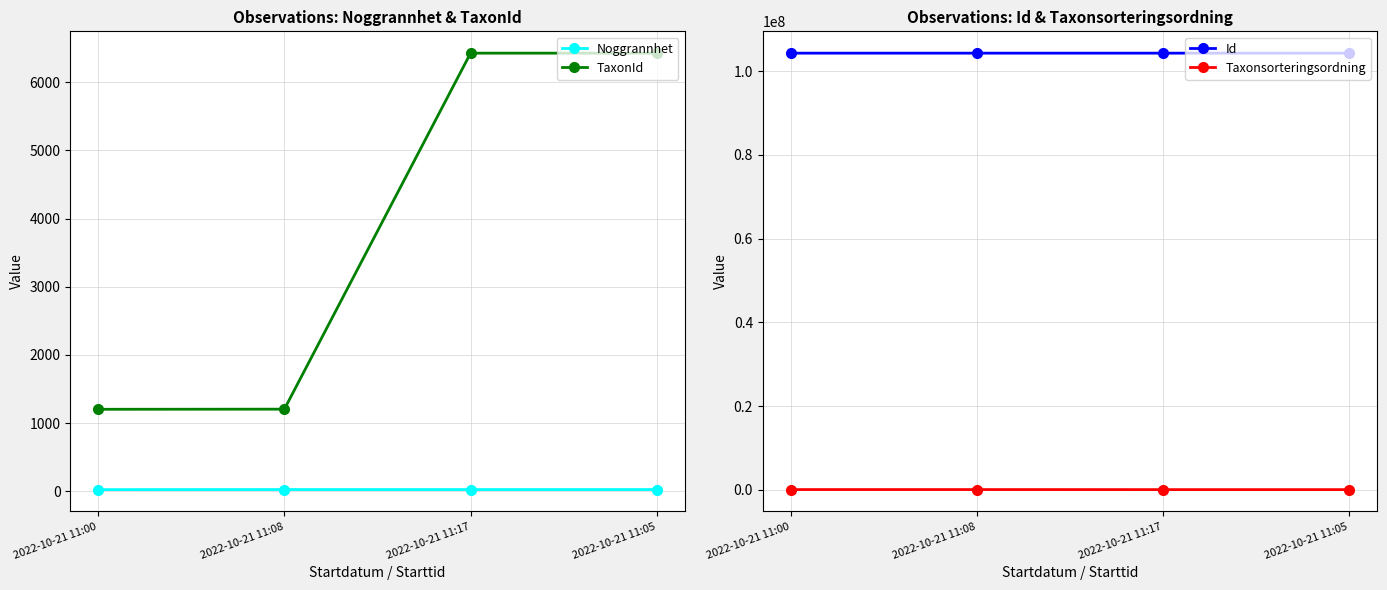

Which has a higher value, 2022-10-21 11:00 or 2022-10-21 11:08?

2022-10-21 11:08